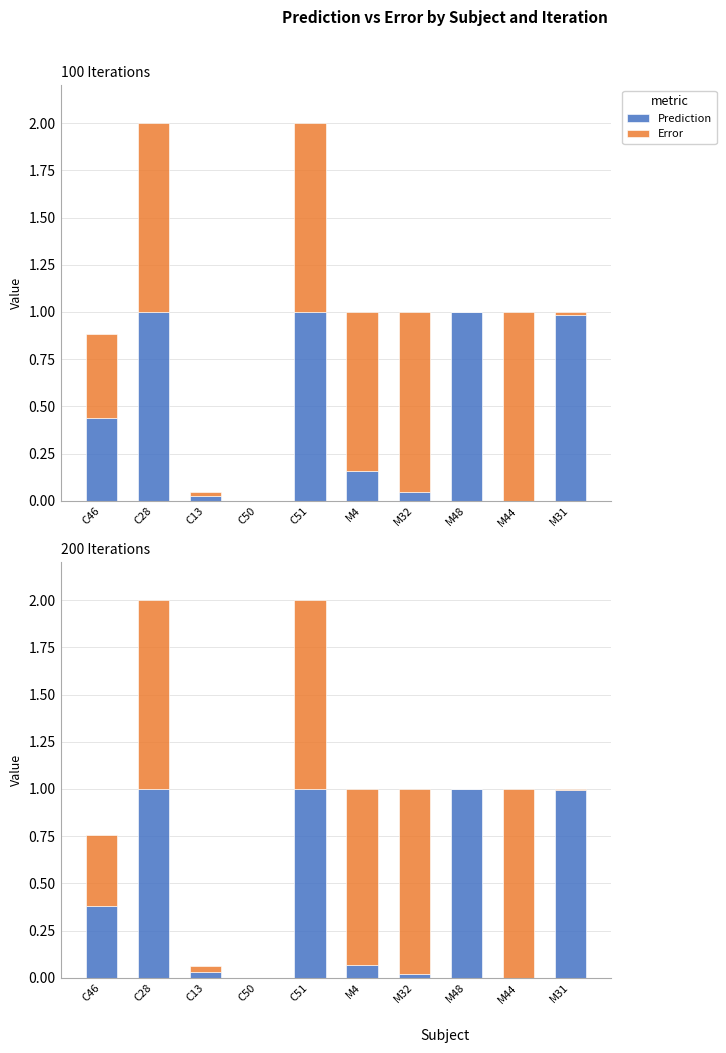

What is the label of the 2nd bar from the left?

C28